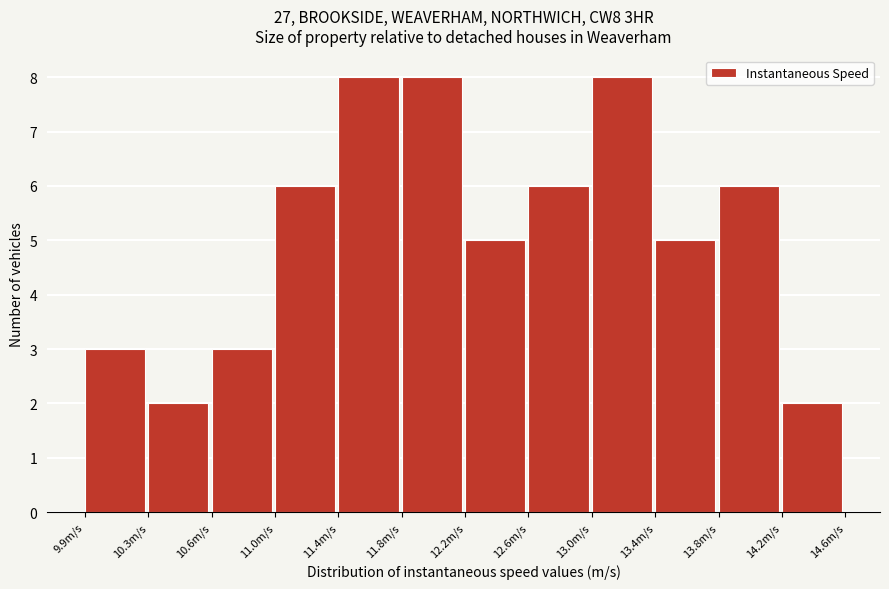

Reading left to right, transcribe this chart: for each bar, give the range it covers on the x-axis and its height. Neither the bar edges nor the heights are printed on the chart, so give them approximately, as read against the axes.

9.85 to 10.25: 3
10.25 to 10.65: 2
10.65 to 11.05: 3
11.05 to 11.45: 6
11.45 to 11.80: 8
11.80 to 12.20: 8
12.20 to 12.60: 5
12.60 to 13.00: 6
13.00 to 13.40: 8
13.40 to 13.75: 5
13.75 to 14.15: 6
14.15 to 14.55: 2